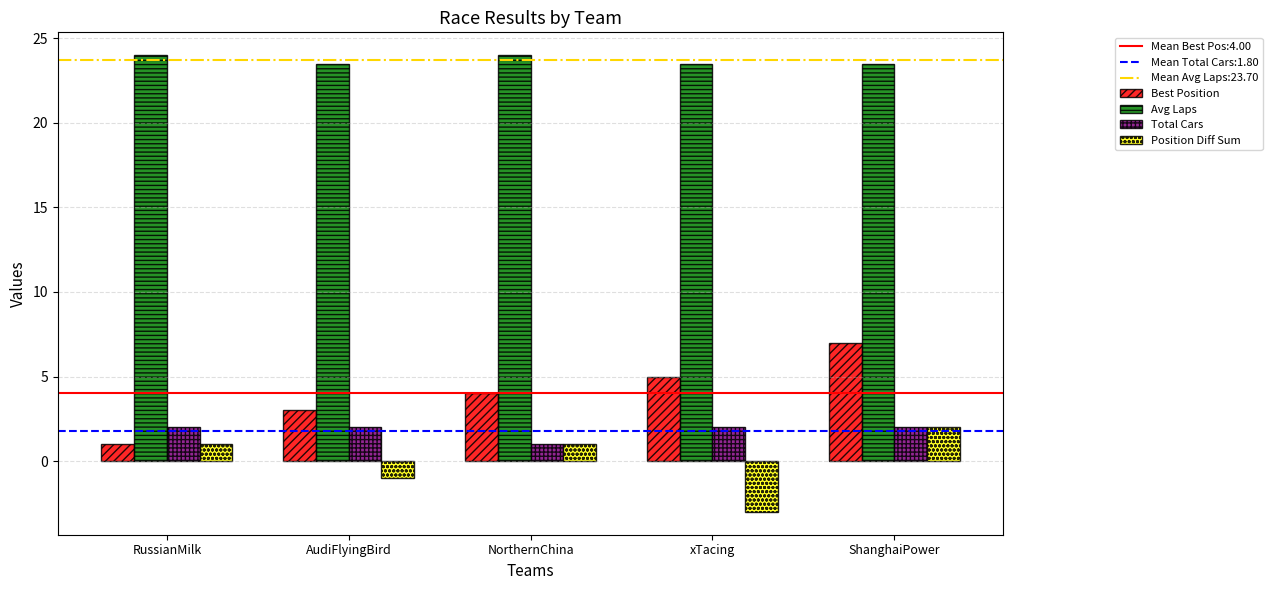

What is the maximum value for Best Position?

7.0